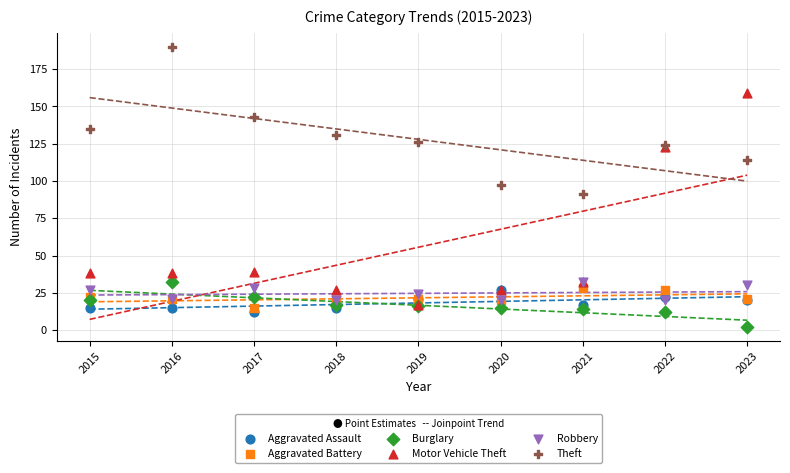

In the Motor Vehicle Theft series, what Y value is closest to 88?

123